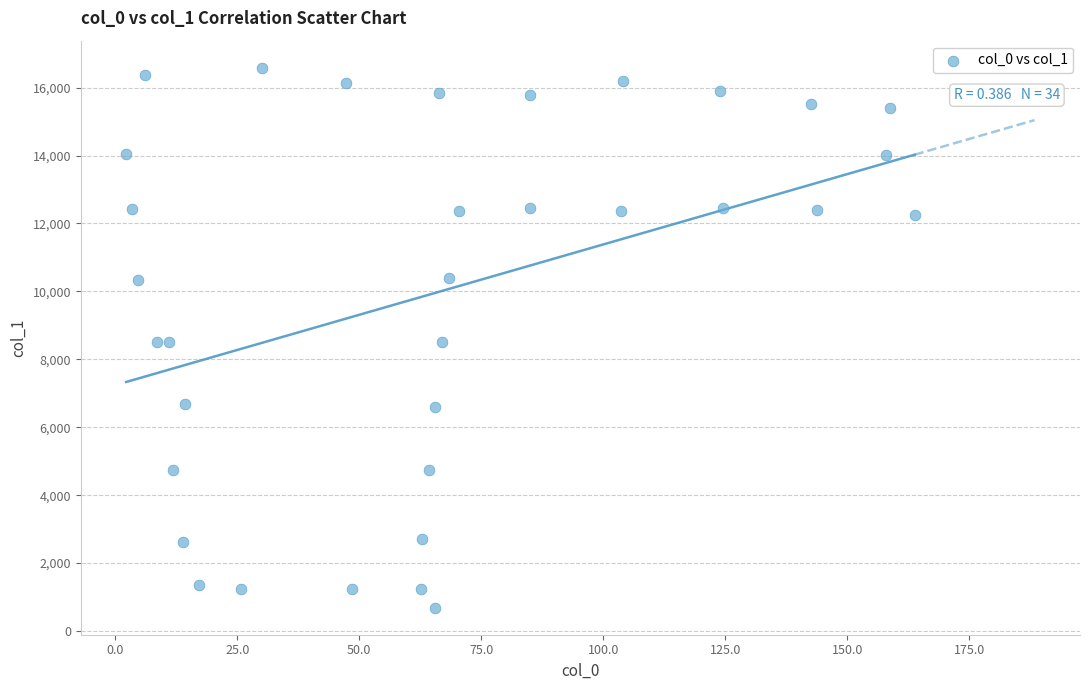

What is the range of X values (max minus min)?

161.6